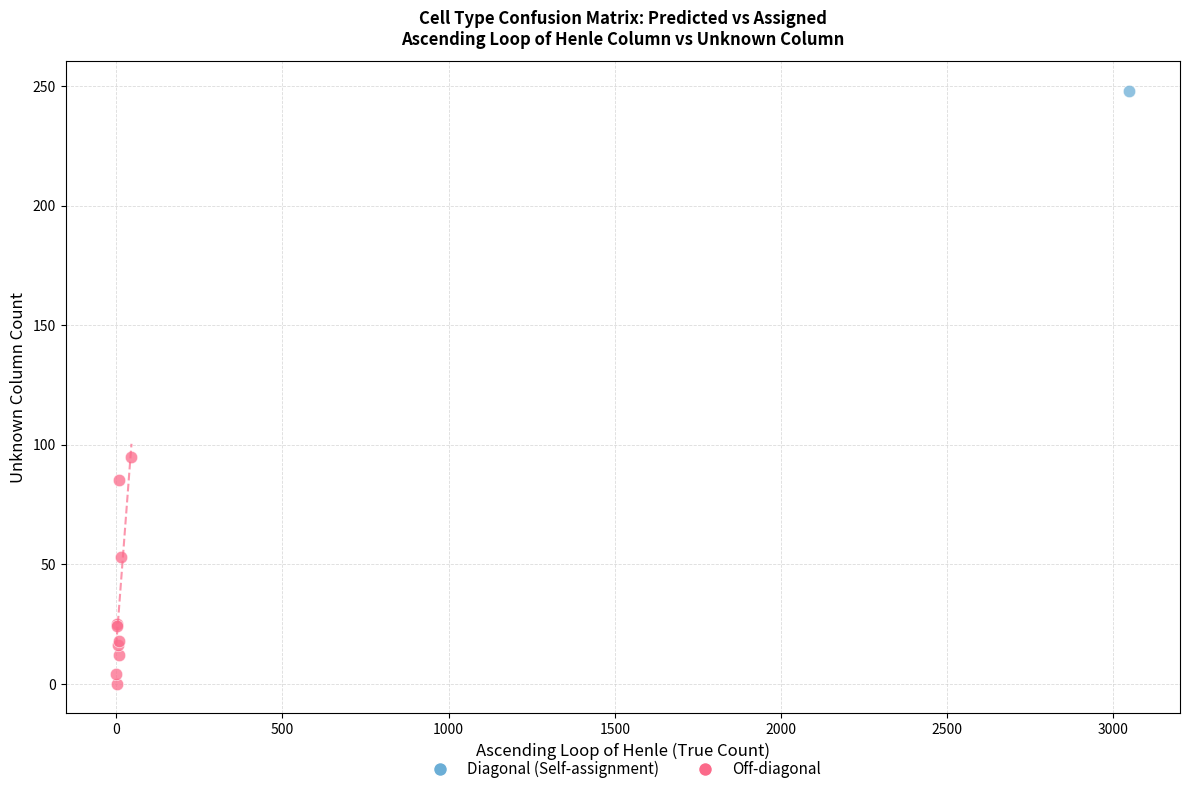

What are all the series names shown in the legend?

Diagonal (Self-assignment), Off-diagonal